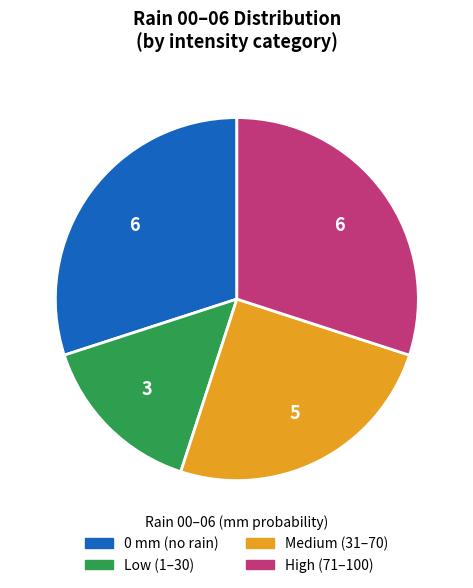

Is there any slice that represents more than half of the pie?

No